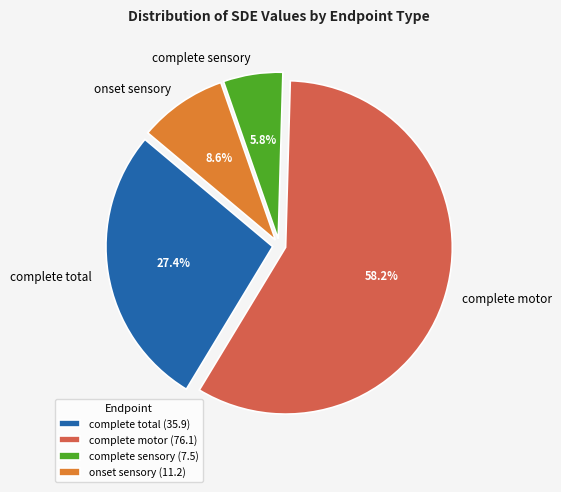

To the nearest percent, what is the difference between the largest and smallest slice percentages?

52%